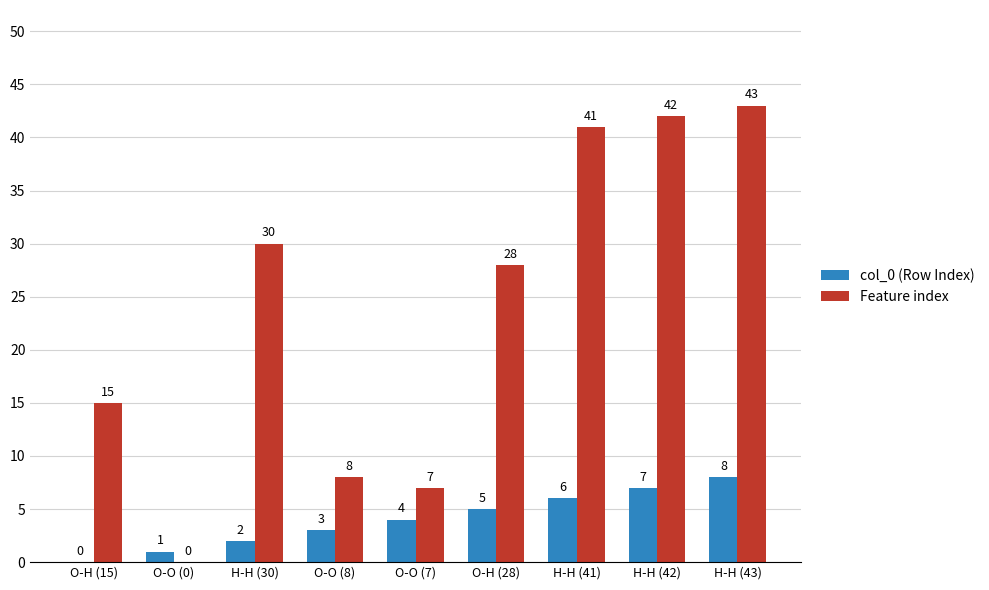

Does the chart contain stacked bars?

No